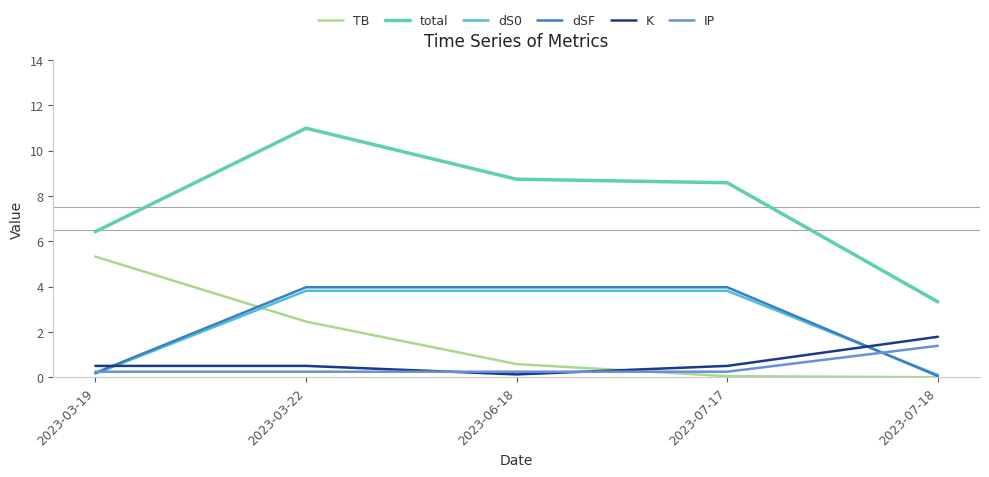

Where is TB nearest to the value 2?

2023-03-22